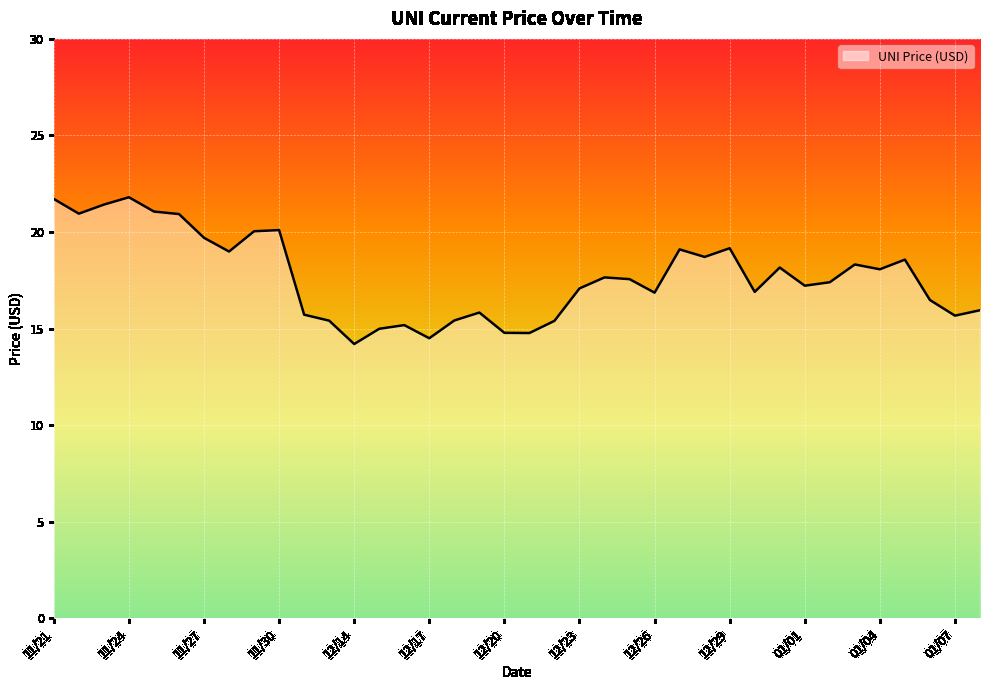

How many lines are shown in the chart?

1